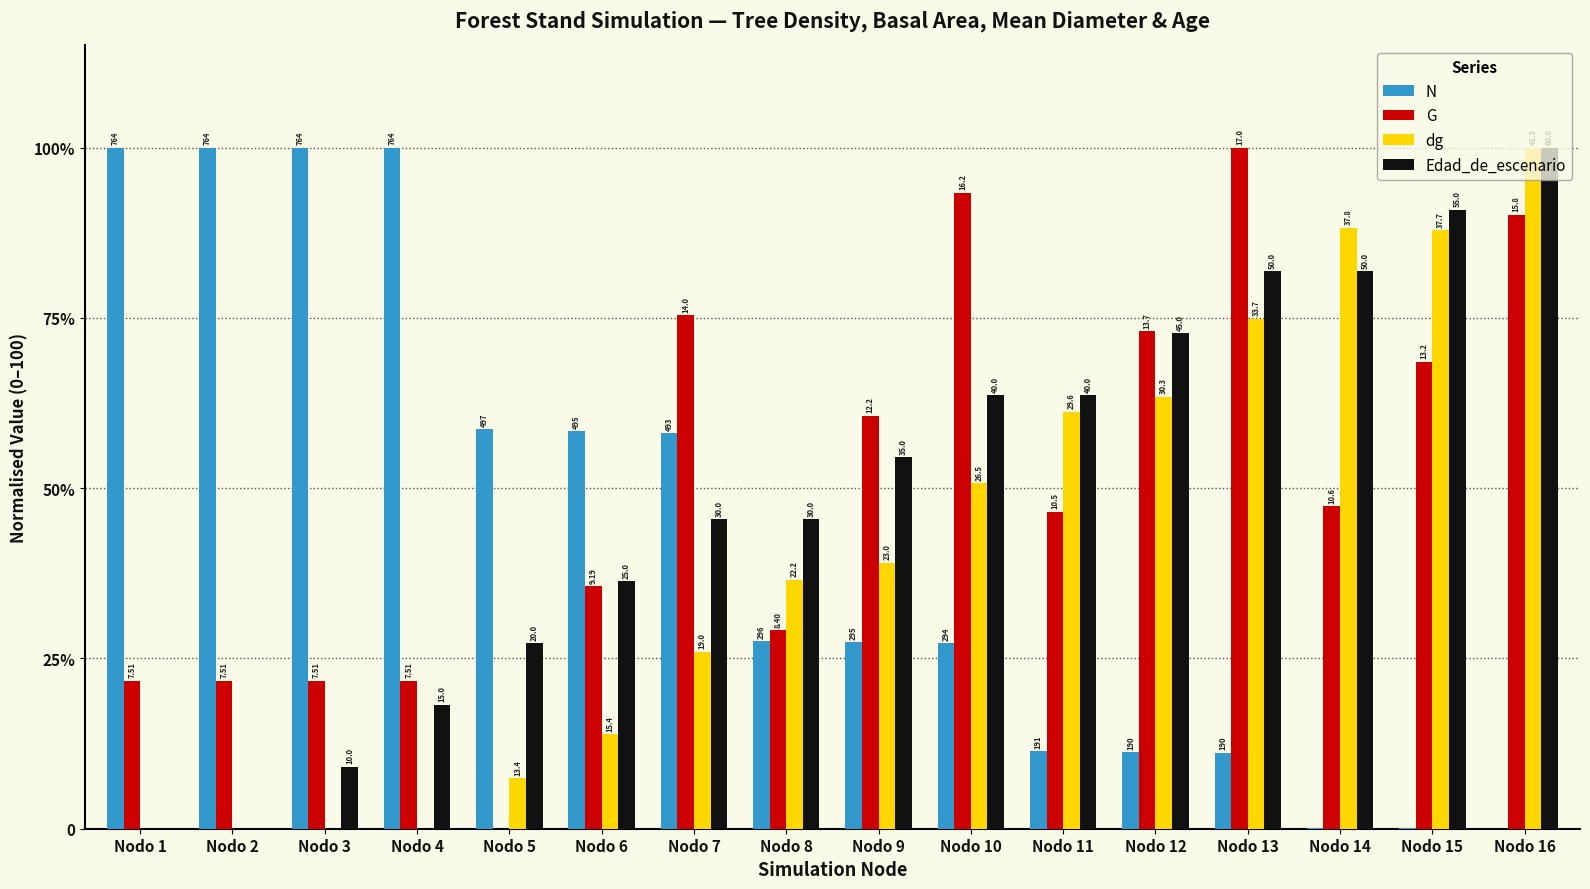

Reading right to left, list all the values displayed in this chart.

N: 0.0	0.1	0.1	11.1	11.2	11.3	27.3	27.4	27.6	58.1	58.4	58.6	100.0	100.0	100.0	100.0
G: 90.2	68.6	47.3	100.0	73.0	46.6	93.4	60.6	29.1	75.4	35.6	0.0	21.8	21.8	21.8	21.8
dg: 100.0	87.9	88.2	74.9	63.4	61.2	50.7	39.1	36.6	26.0	13.9	7.4	0.0	0.0	0.0	0.0
Edad_de_escenario: 100.0	90.9	81.8	81.8	72.7	63.6	63.6	54.5	45.5	45.5	36.4	27.3	18.2	9.1	0.0	0.0